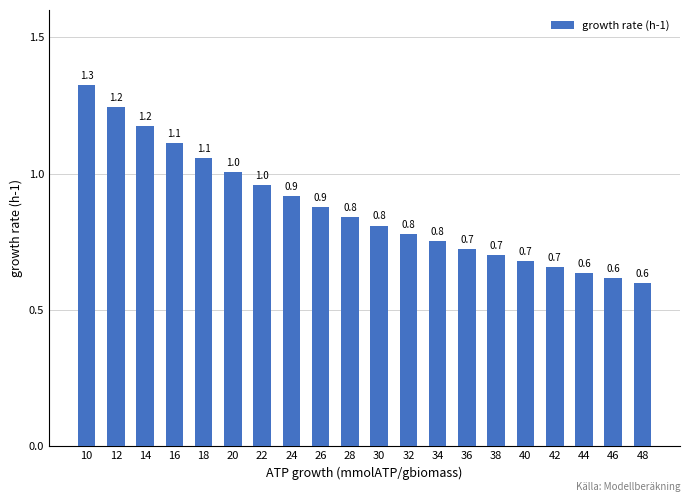

Reading left to right, what are all the values shown in this chart?

1.3	1.2	1.2	1.1	1.1	1.0	1.0	0.9	0.9	0.8	0.8	0.8	0.8	0.7	0.7	0.7	0.7	0.6	0.6	0.6